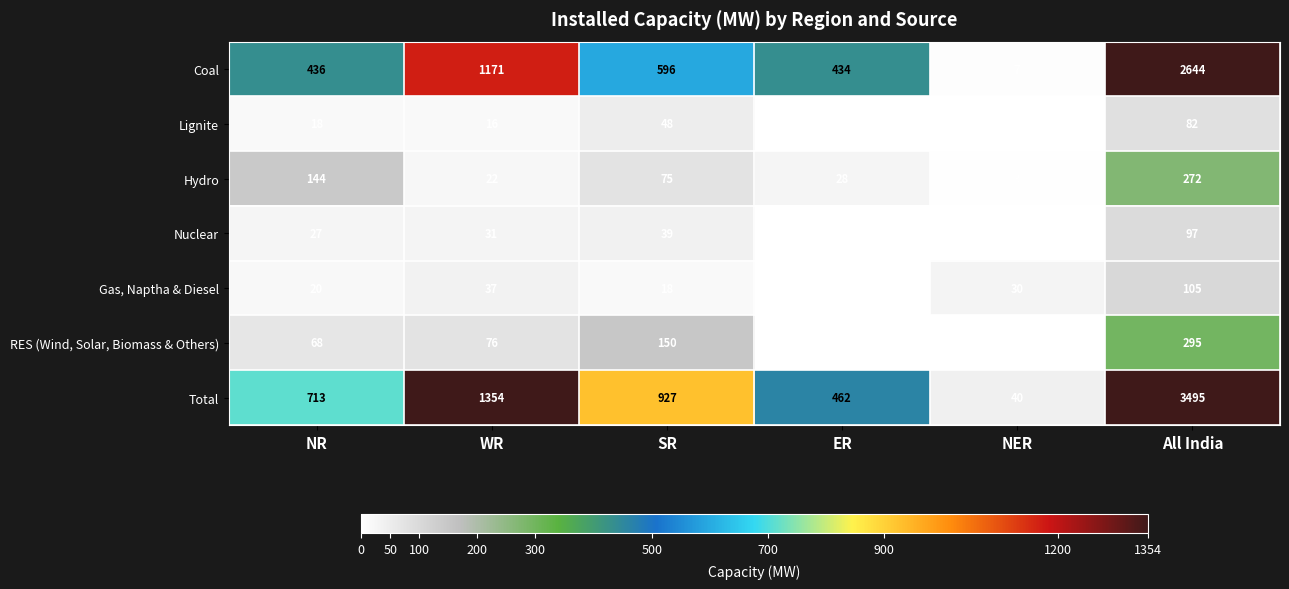

At which label does RES (Wind, Solar, Biomass & Others) reach its minimum?

NER